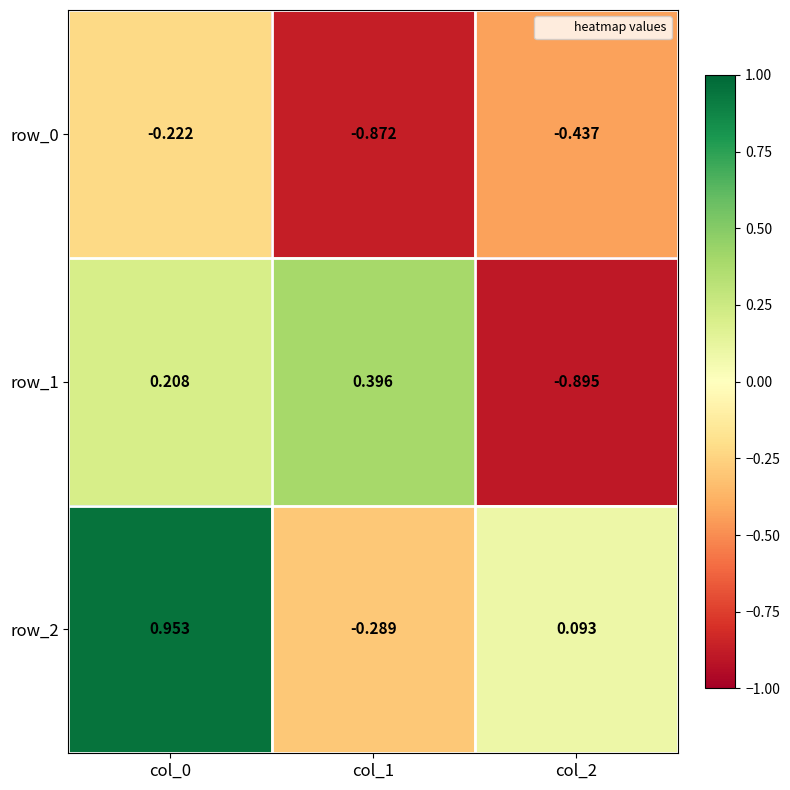

Reading left to right, transcribe all the data shown in this chart.

row_0: col_0=-0.2	col_1=-0.9	col_2=-0.4
row_1: col_0=0.2	col_1=0.4	col_2=-0.9
row_2: col_0=1.0	col_1=-0.3	col_2=0.1